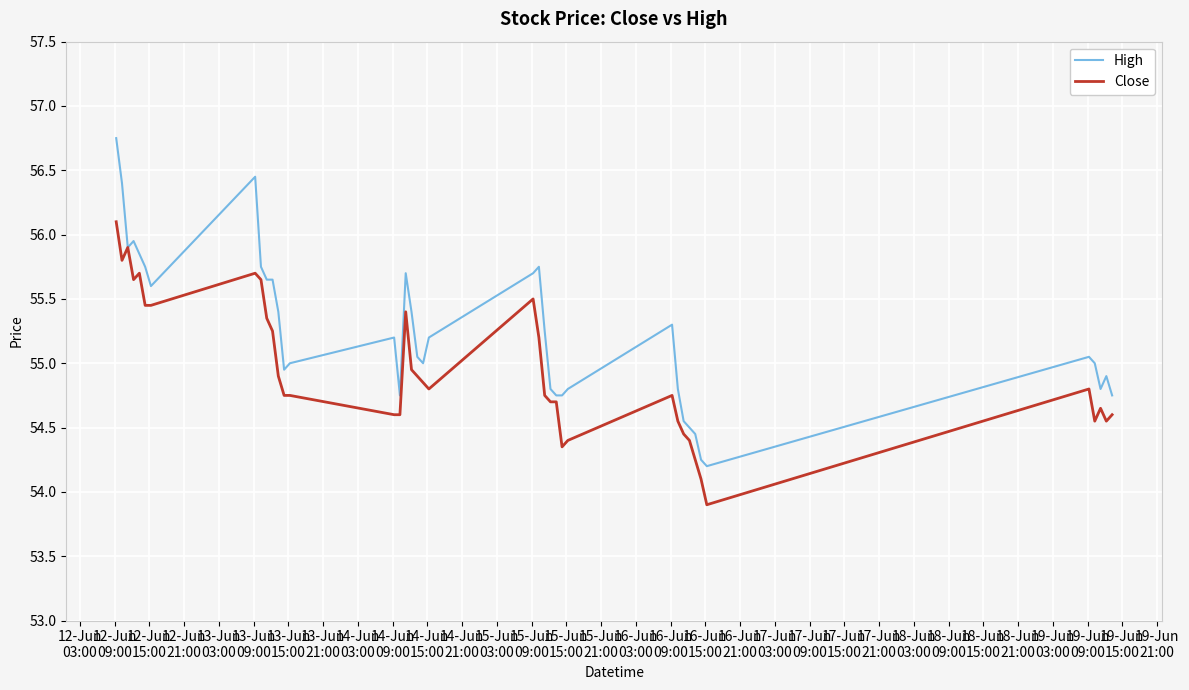

List the series in order of their peak value, lowest first.

Close, High